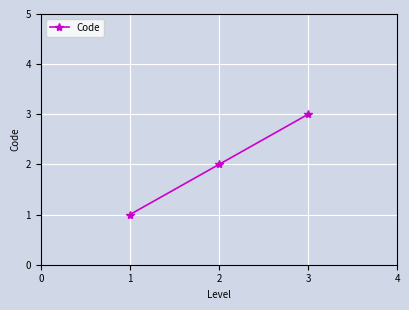

Which label corresponds to the largest value in the chart?

3